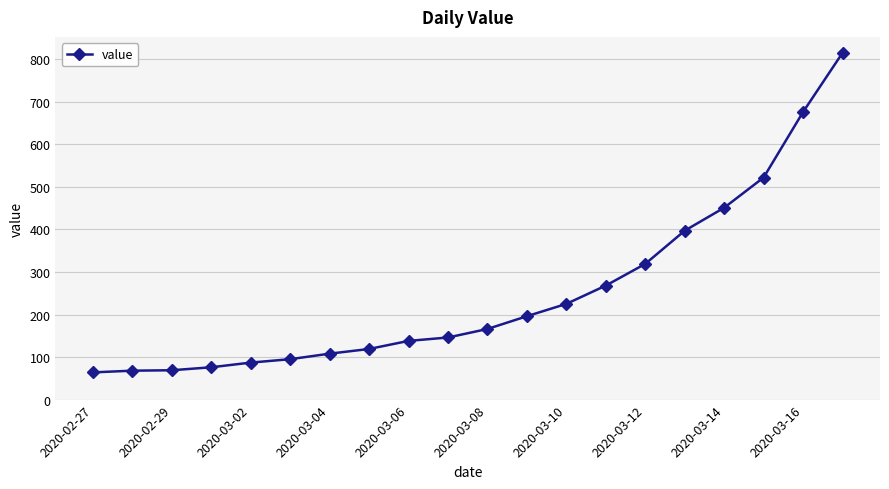

What is the smallest value displayed?

64